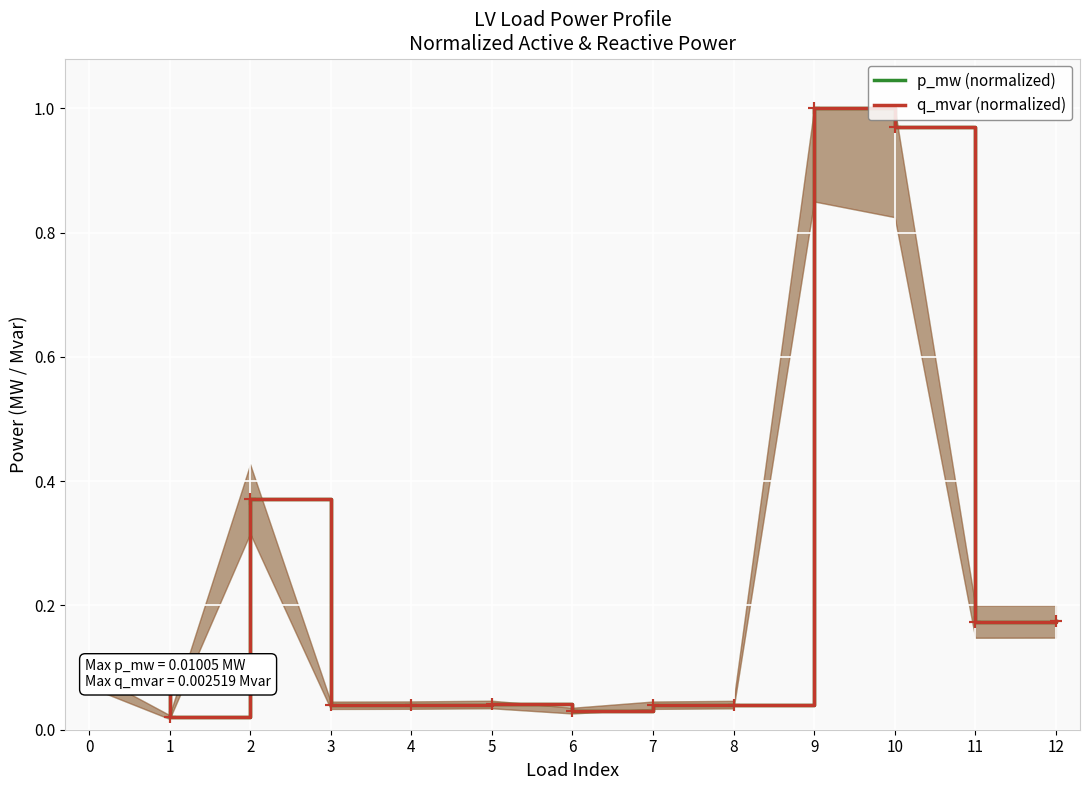

The value of p_mw (normalized) at 9 is 0.3. True or false?

False